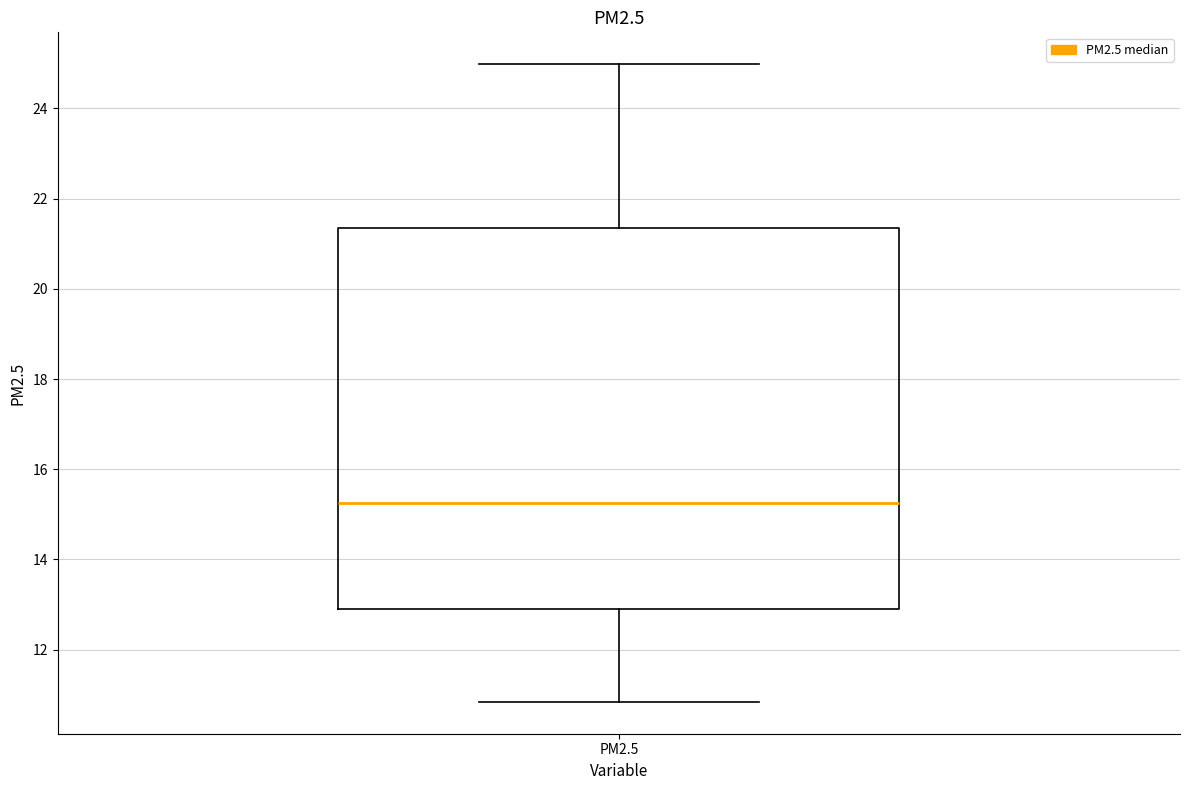

Read this box plot against the y-axis: the position of the median line, the range covered by the box, and the ends of both whiskers. The values are not printed on the chart, so give them approximately, as read against the axis.

median 15.2, box 12.8 to 21.4, whiskers 10.8 to 25.0